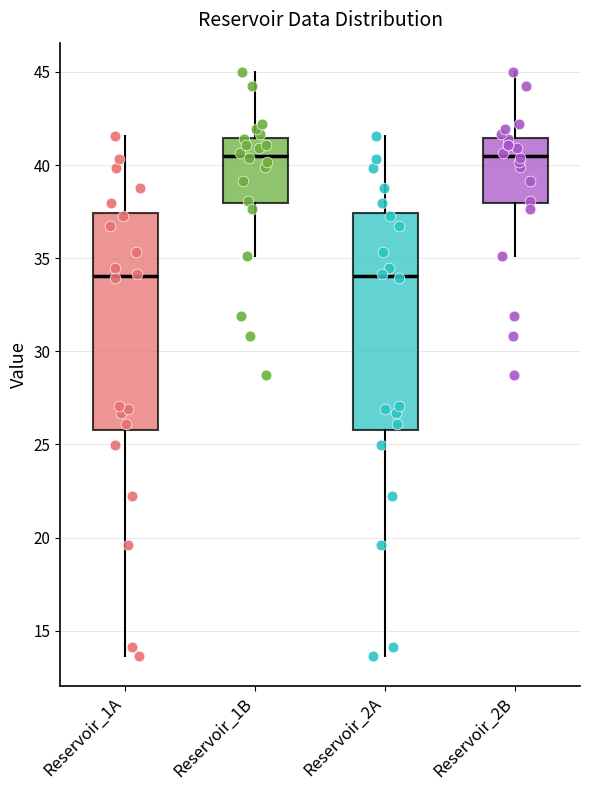

Reading left to right, read every box against the y-axis: the position of its median line, the range the box covers, and the ends of its whiskers. The values are not printed on the chart, so give them approximately, as read against the axis.

Reservoir_1A: median 34.0, box 26.0 to 37.5, whiskers 13.5 to 41.5
Reservoir_1B: median 40.5, box 38.0 to 41.5, whiskers 35.0 to 45.0
Reservoir_2A: median 34.0, box 26.0 to 37.5, whiskers 13.5 to 41.5
Reservoir_2B: median 40.5, box 38.0 to 41.5, whiskers 35.0 to 45.0